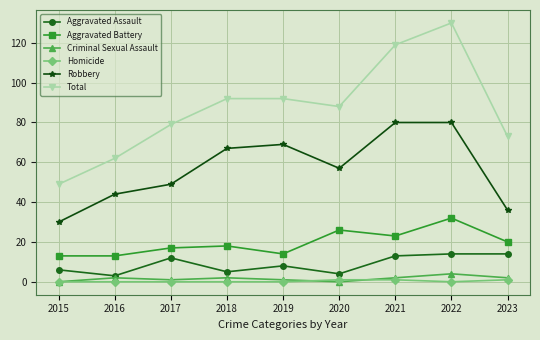

At which category does Aggravated Assault reach its first local valley?

2016